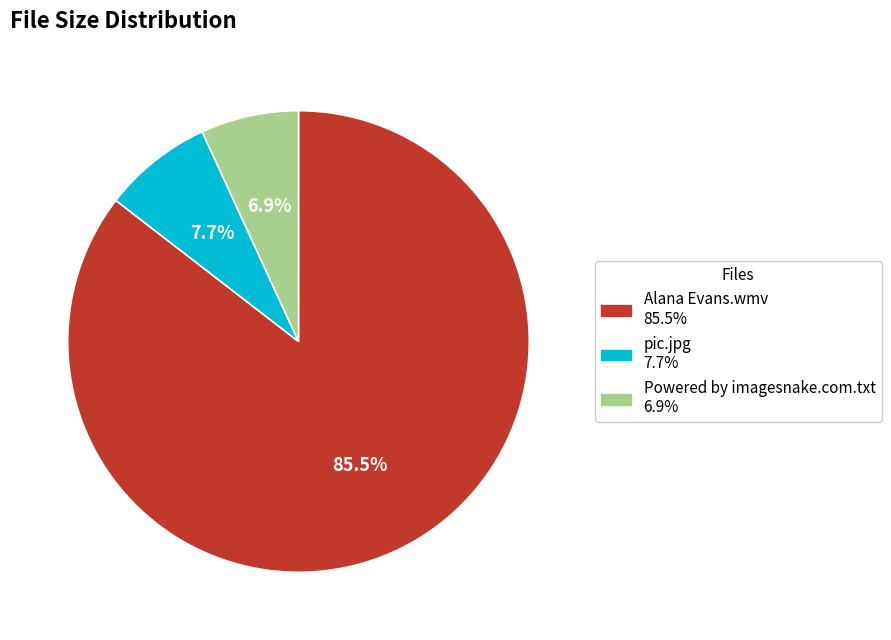

How many segments does this pie chart have?

3